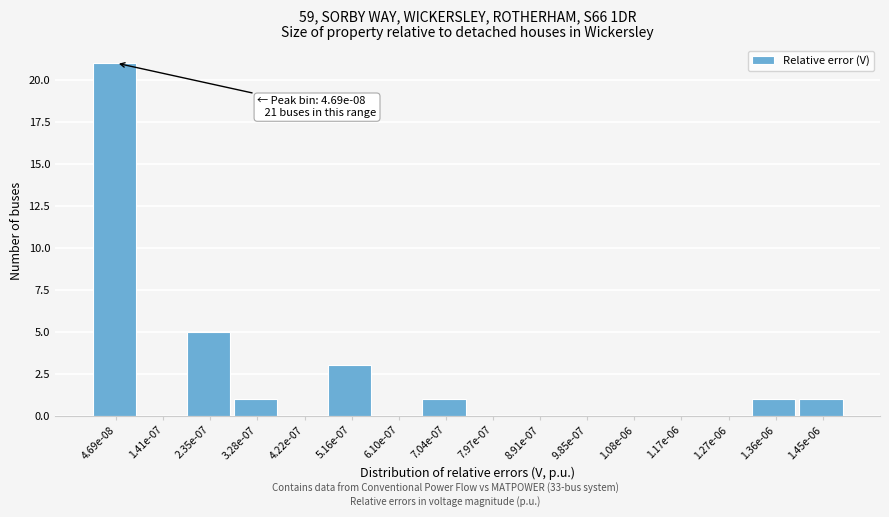

Reading right to left, list all the values displayed in this chart.

1.45e-06=1	1.36e-06=1	1.27e-06=0	1.17e-06=0	1.08e-06=0	9.85e-07=0	8.91e-07=0	7.97e-07=0	7.04e-07=1	6.10e-07=0	5.16e-07=3	4.22e-07=0	3.28e-07=1	2.35e-07=5	1.41e-07=0	4.69e-08=21